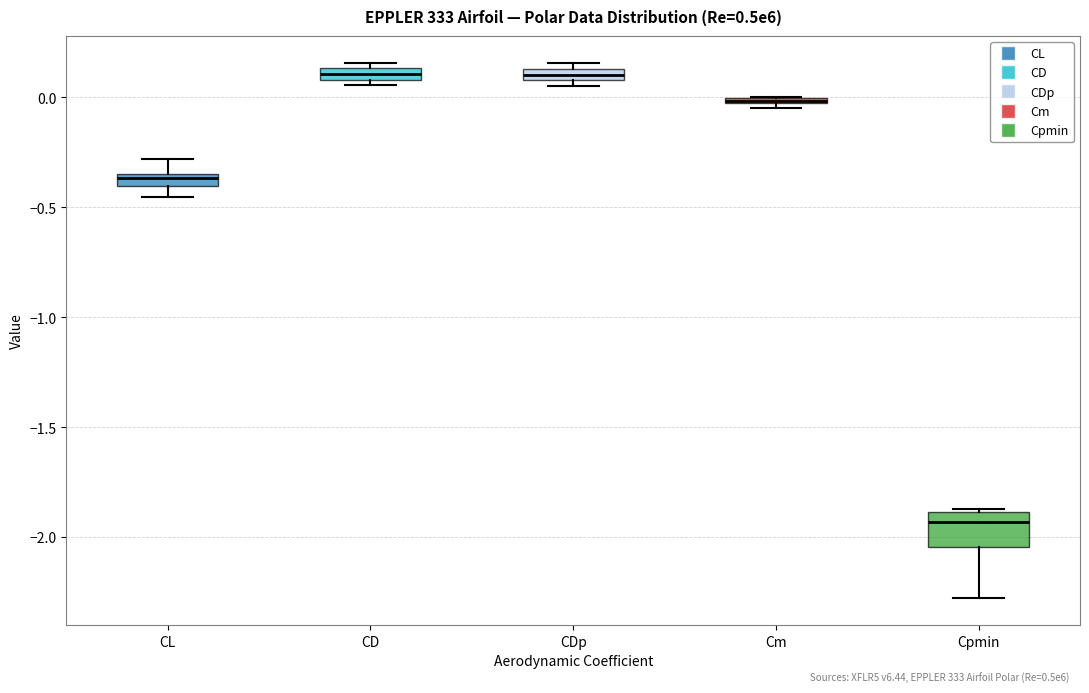

Which box is the tallest, from its lower edge to its upper edge?

Cpmin